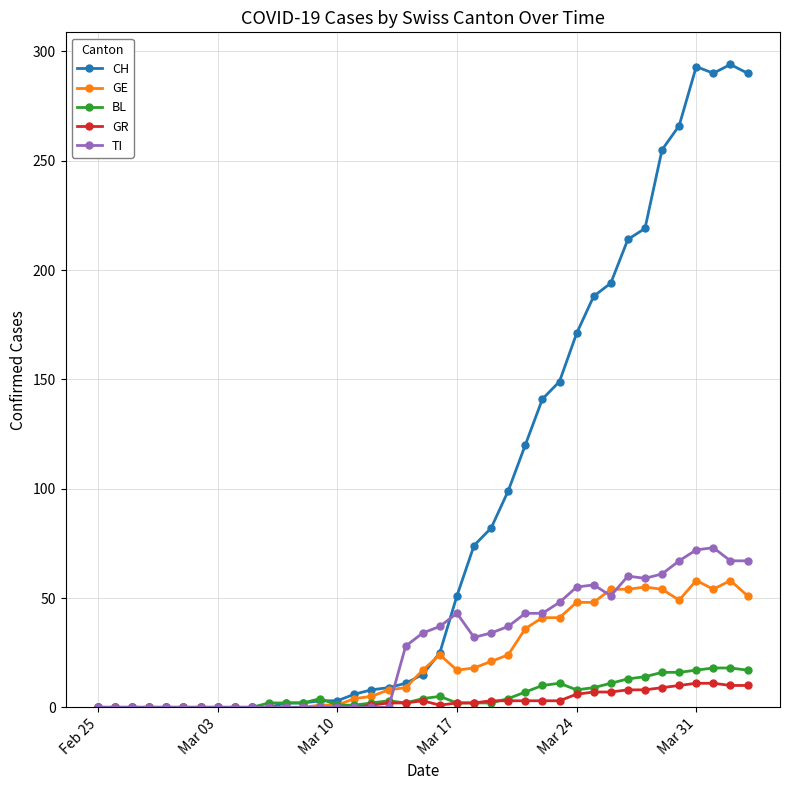

Count the number of categories in the chart.

39